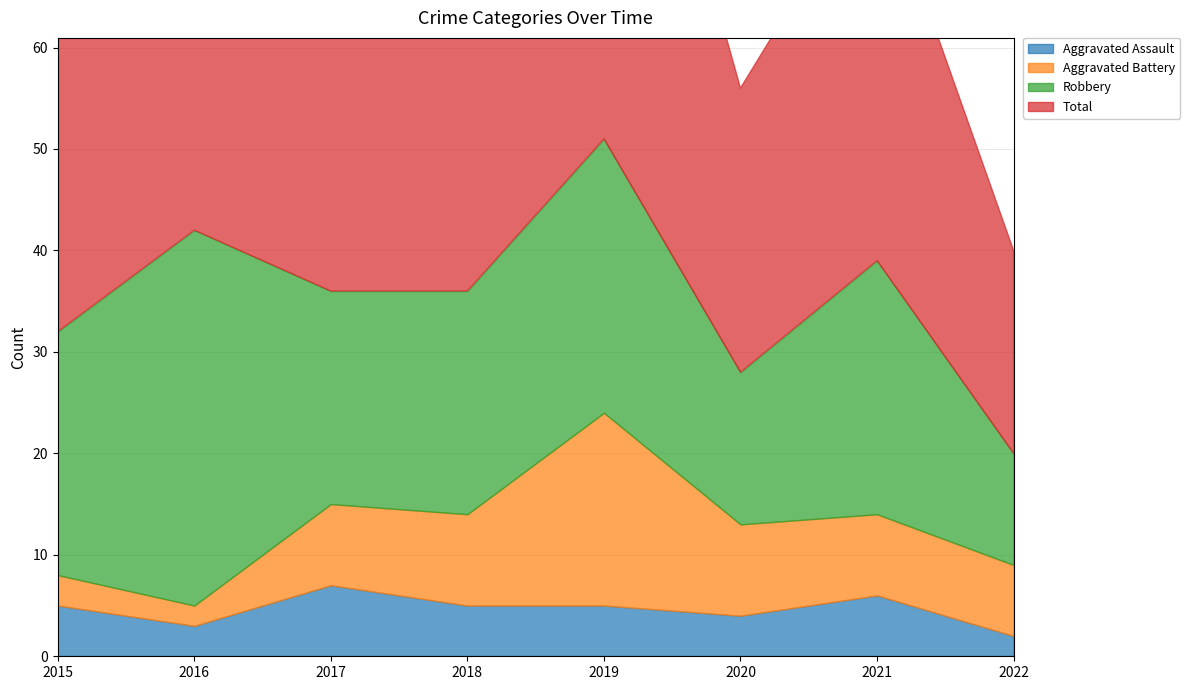

The value of Aggravated Assault at 2021 is 6. True or false?

True